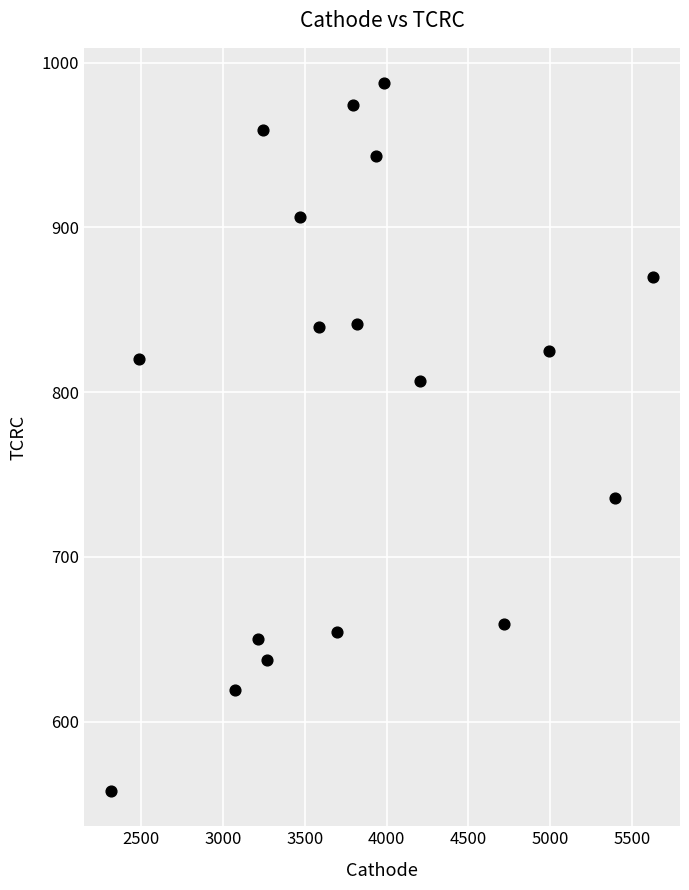

What is the range of Y values (max minus min)?

429.5